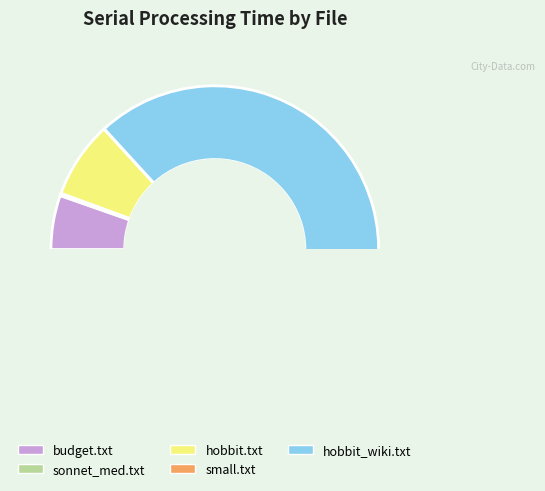

Do sonnet_med.txt and hobbit_wiki.txt together represent more than half of the pie?

Yes